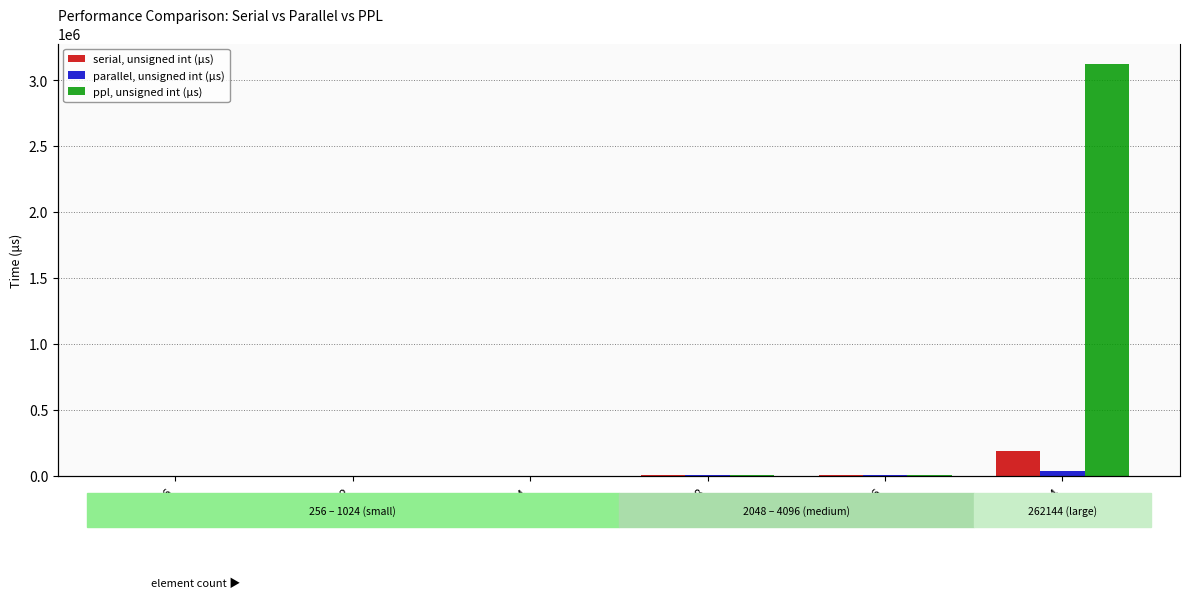

At which label is ppl, unsigned int (μs) closest to 1560578?

4096